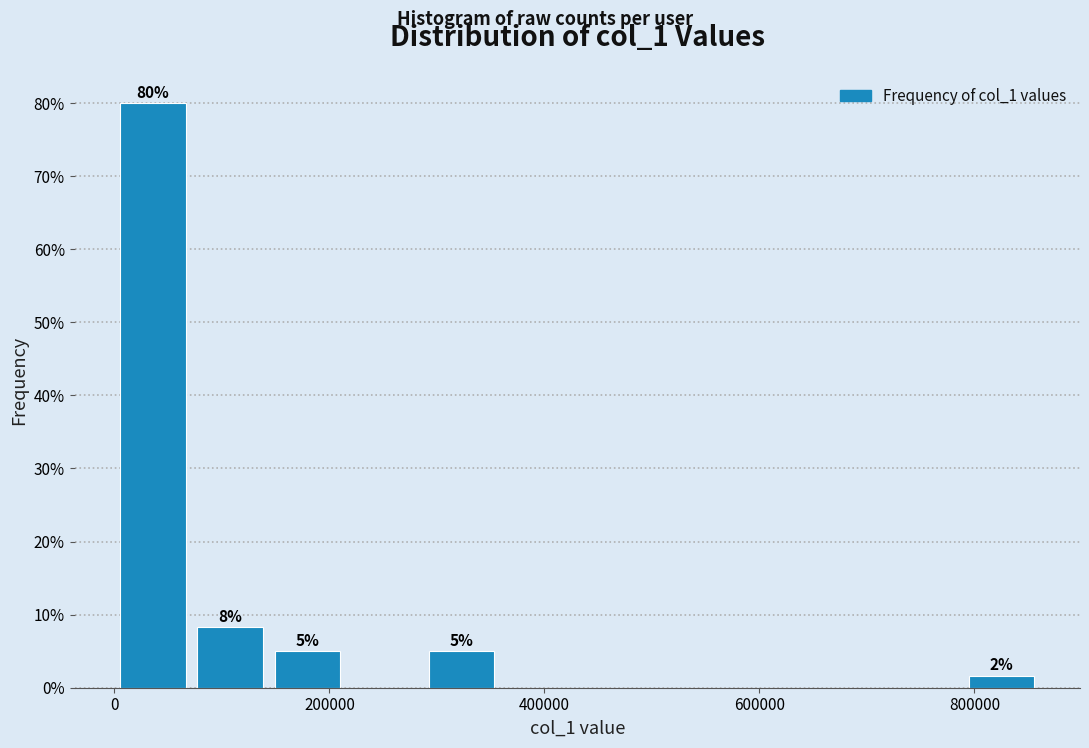

Read against the x-axis, roughly where is the centre of the tallest bar?

40000